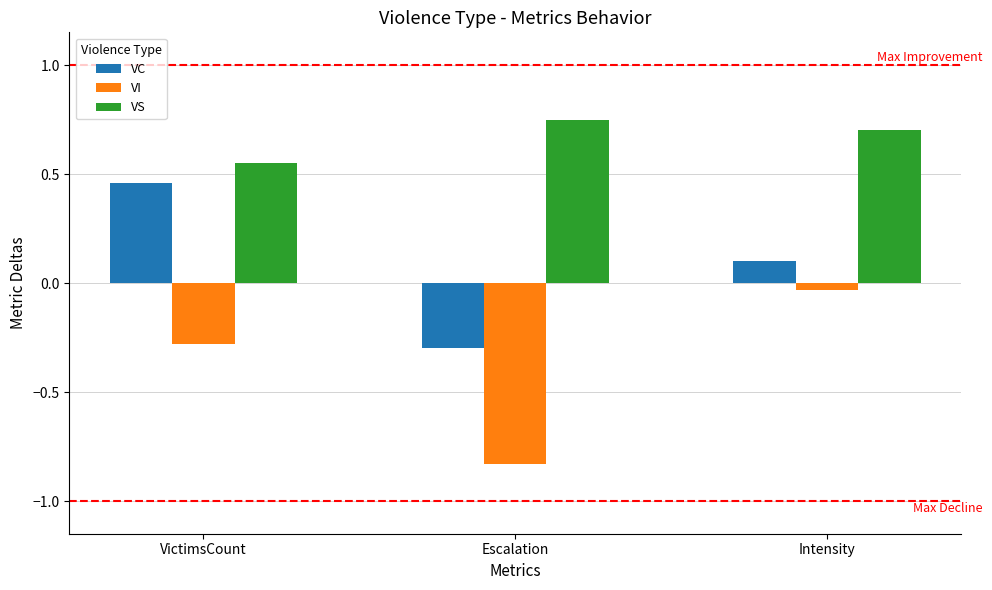

At how many categories does at least one series exceed 0?

3